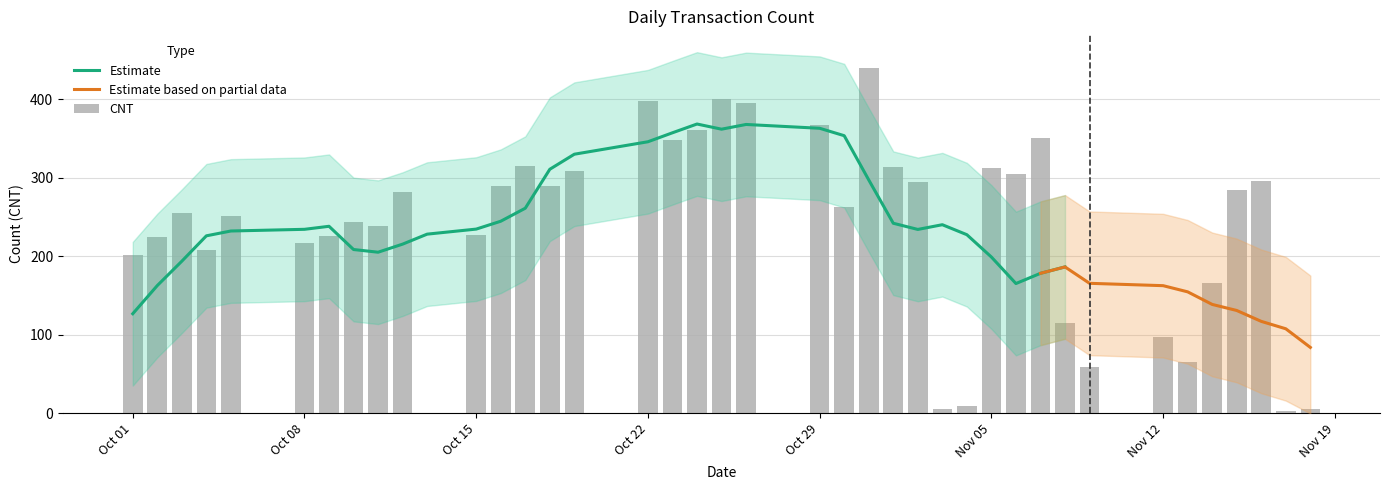

Count the number of values greater than 263.

19